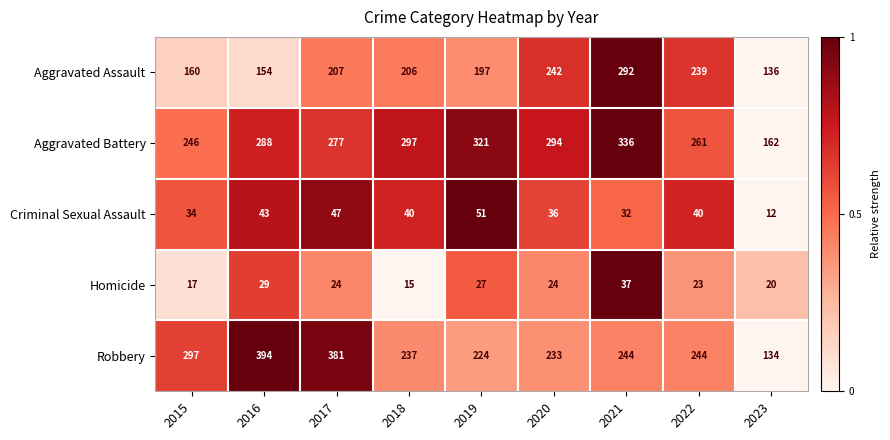

What is the total value across all series at 2020?

829